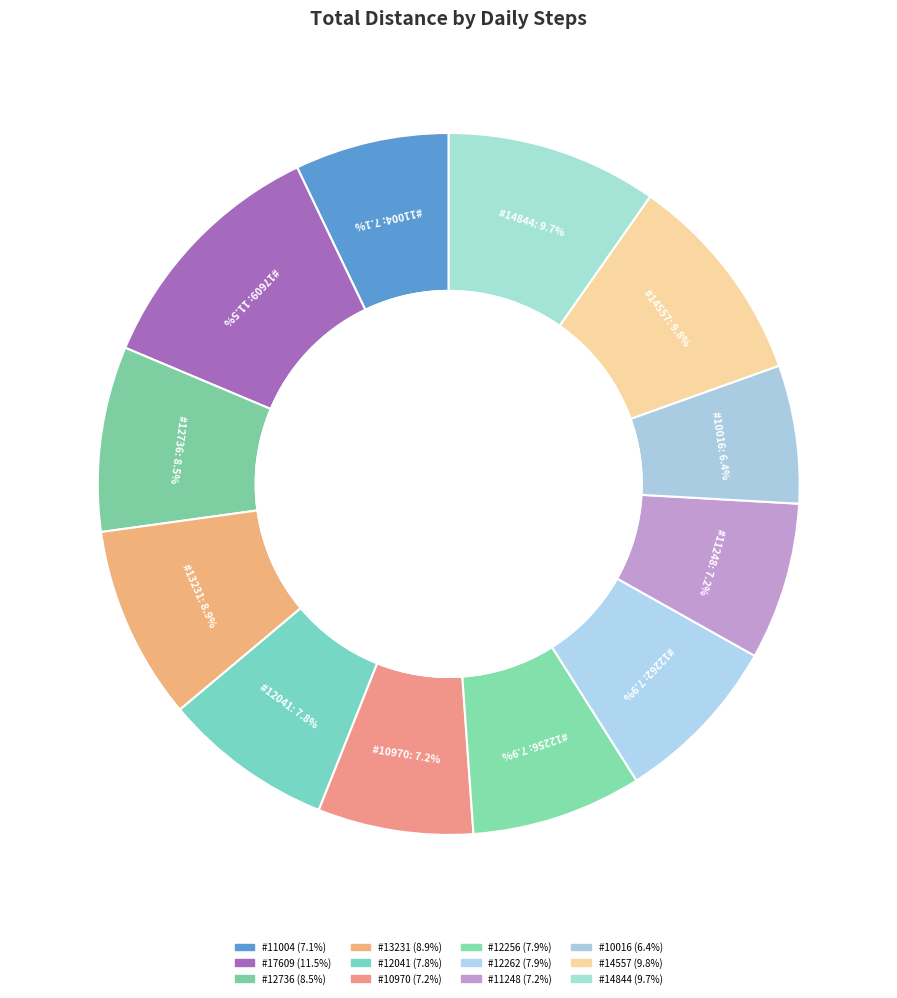

Rank the categories by value from highest to lowest.

17609, 14557, 14844, 13231, 12736, 12262, 12256, 12041, 11248, 10970, 11004, 10016